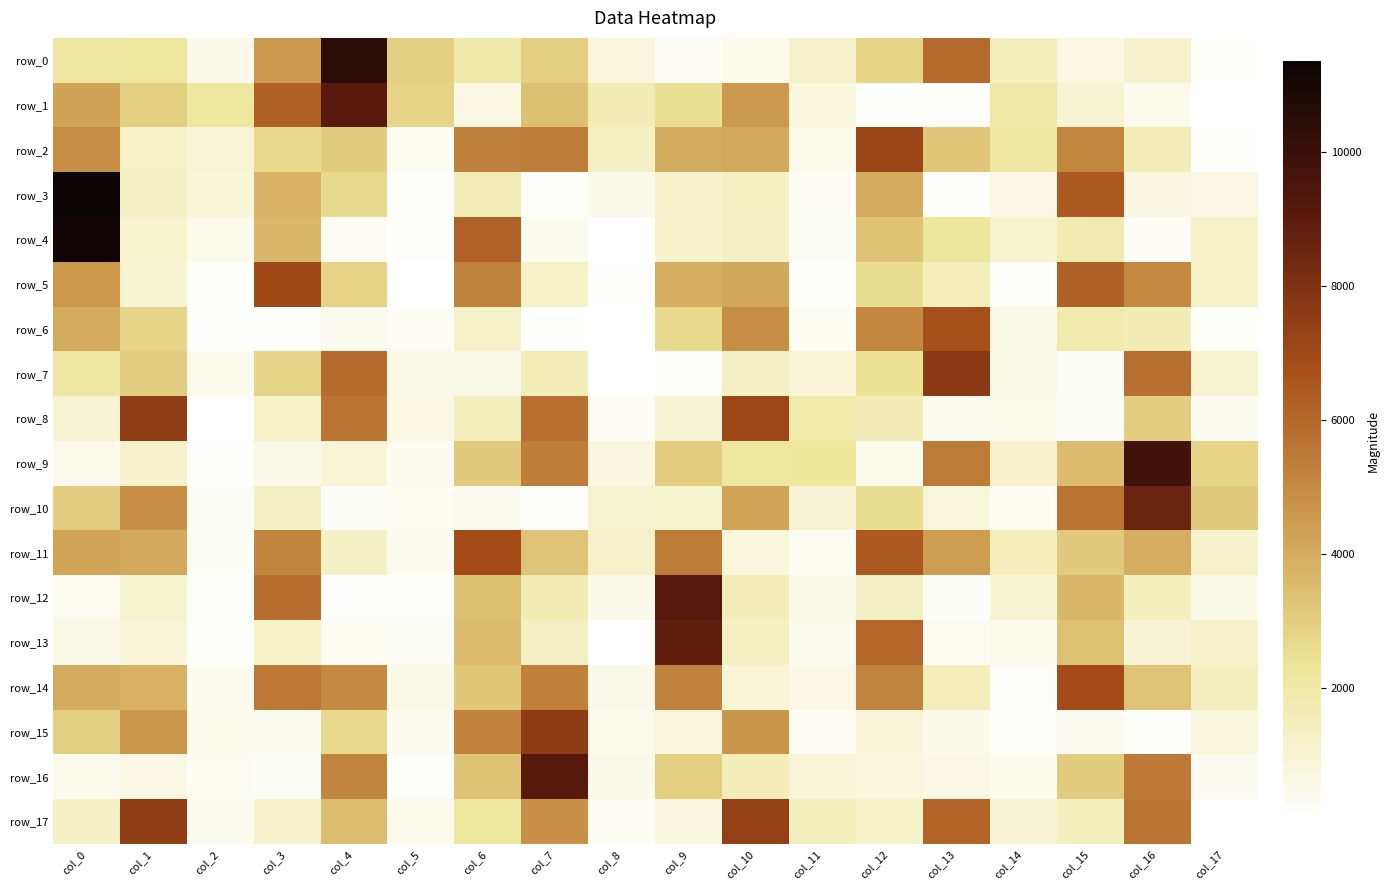

Which series has the largest range (max minus min)?

row_3